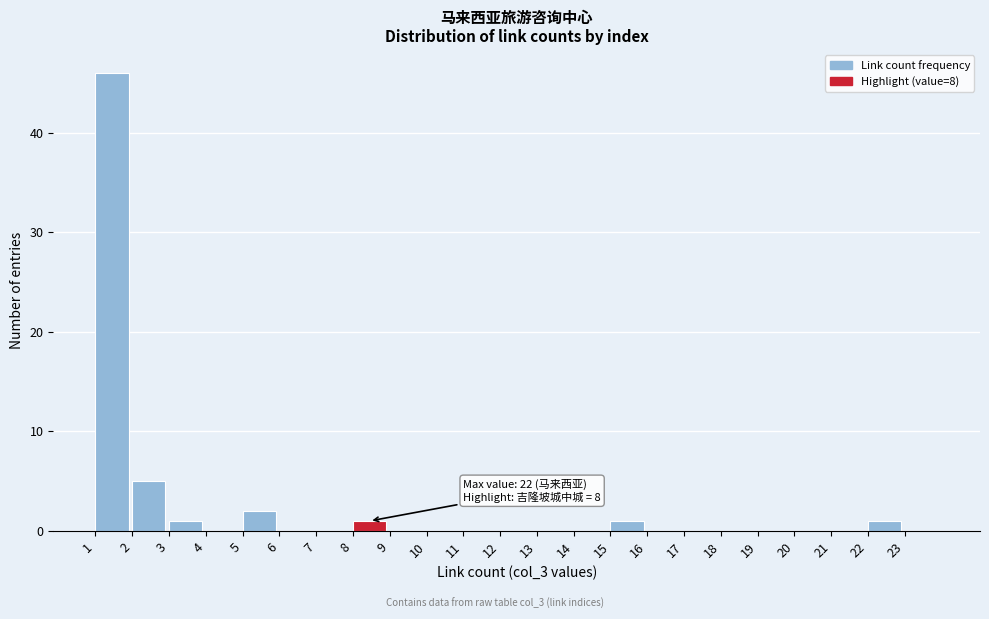

Over which range of the x-axis is the bar tallest?

1 to 2